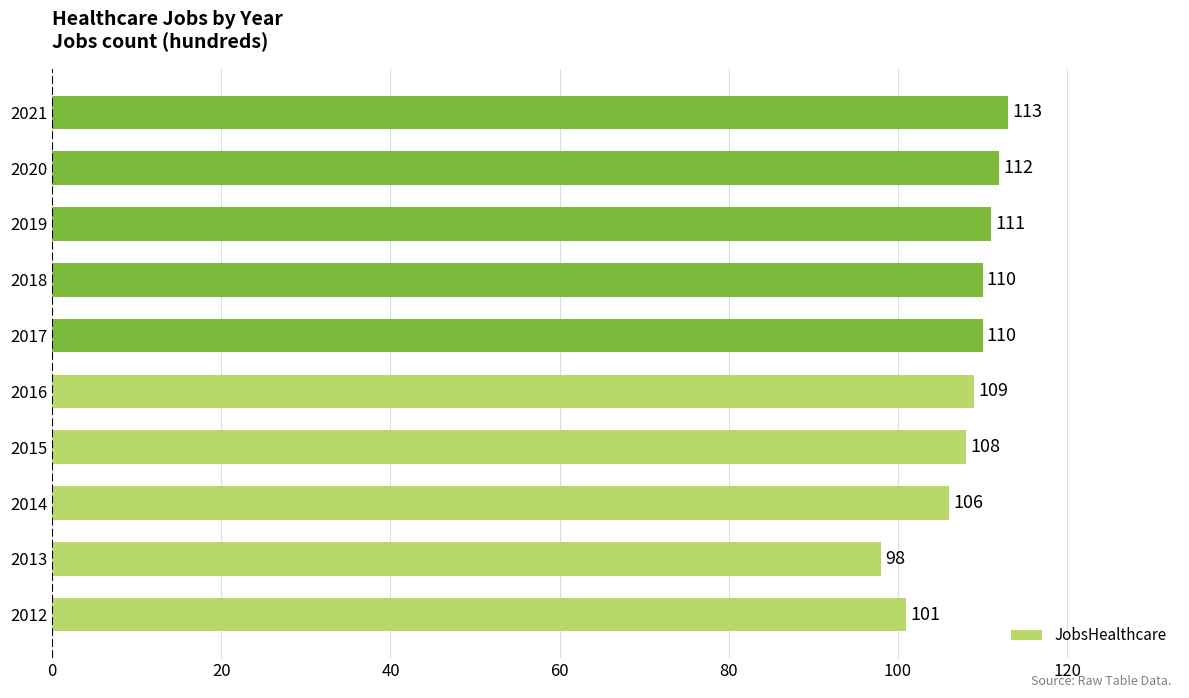

Where is the data nearest to the value 105?

2014